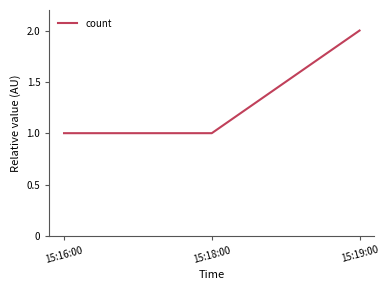

Which category has the highest value across all series?

15:19:00